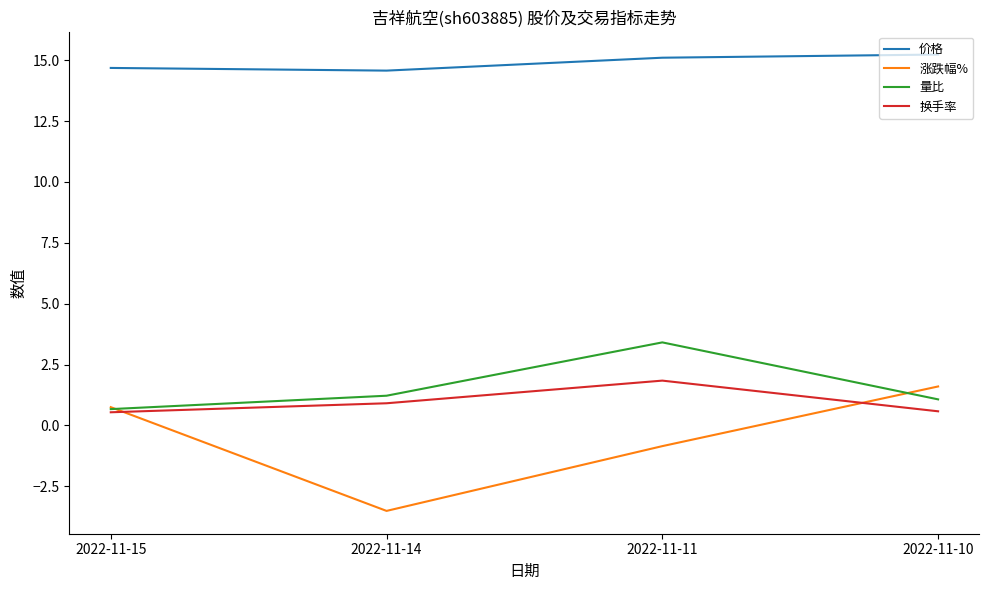

List the labels in order of 涨跌幅% value, smallest first.

2022-11-14, 2022-11-11, 2022-11-15, 2022-11-10